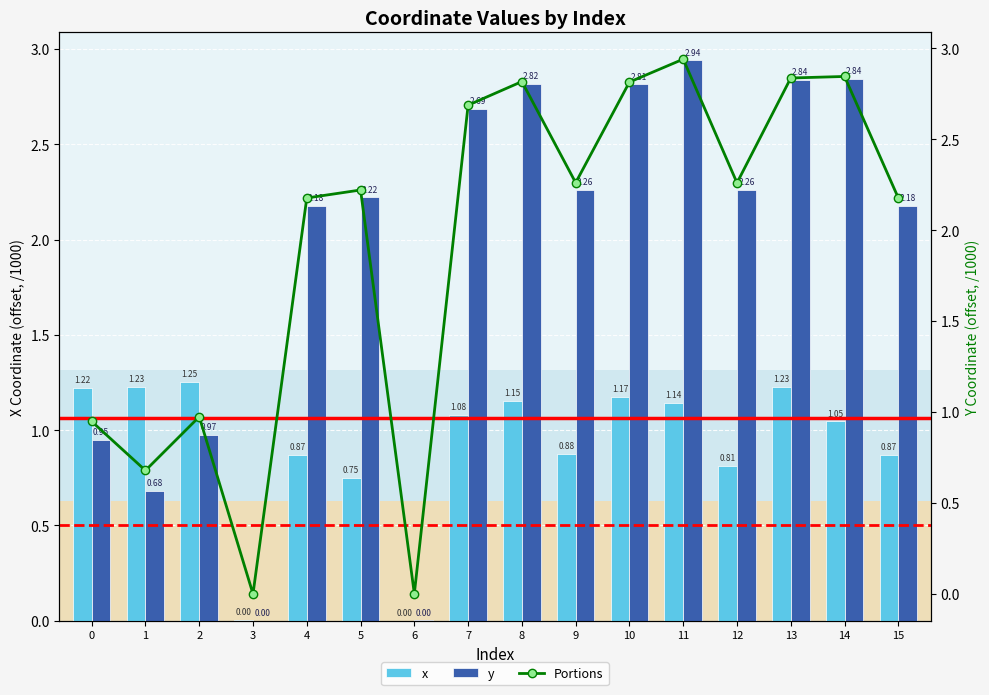

Between 3 and 7, which series saw the biggest shift?

y